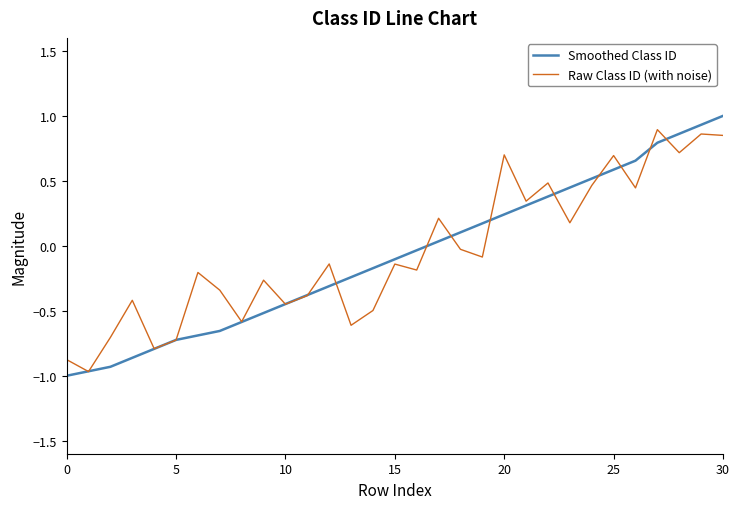

How many distinct data groups are displayed?

2